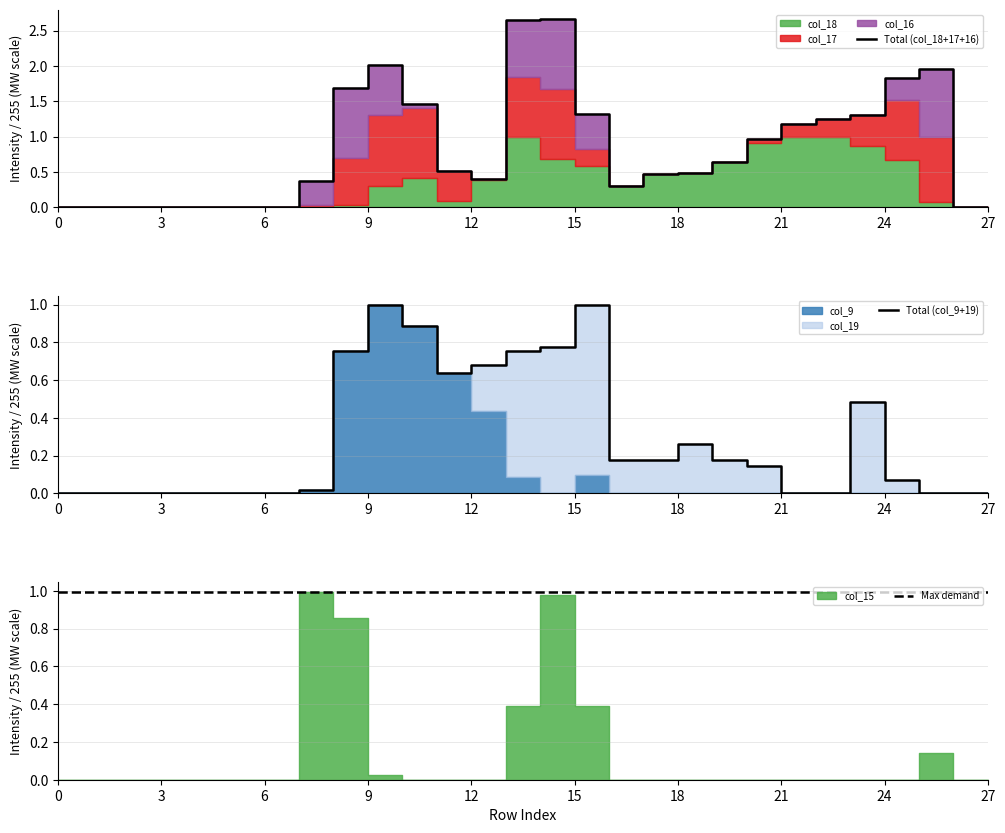

What is the sum of all Max demand values?

27.9